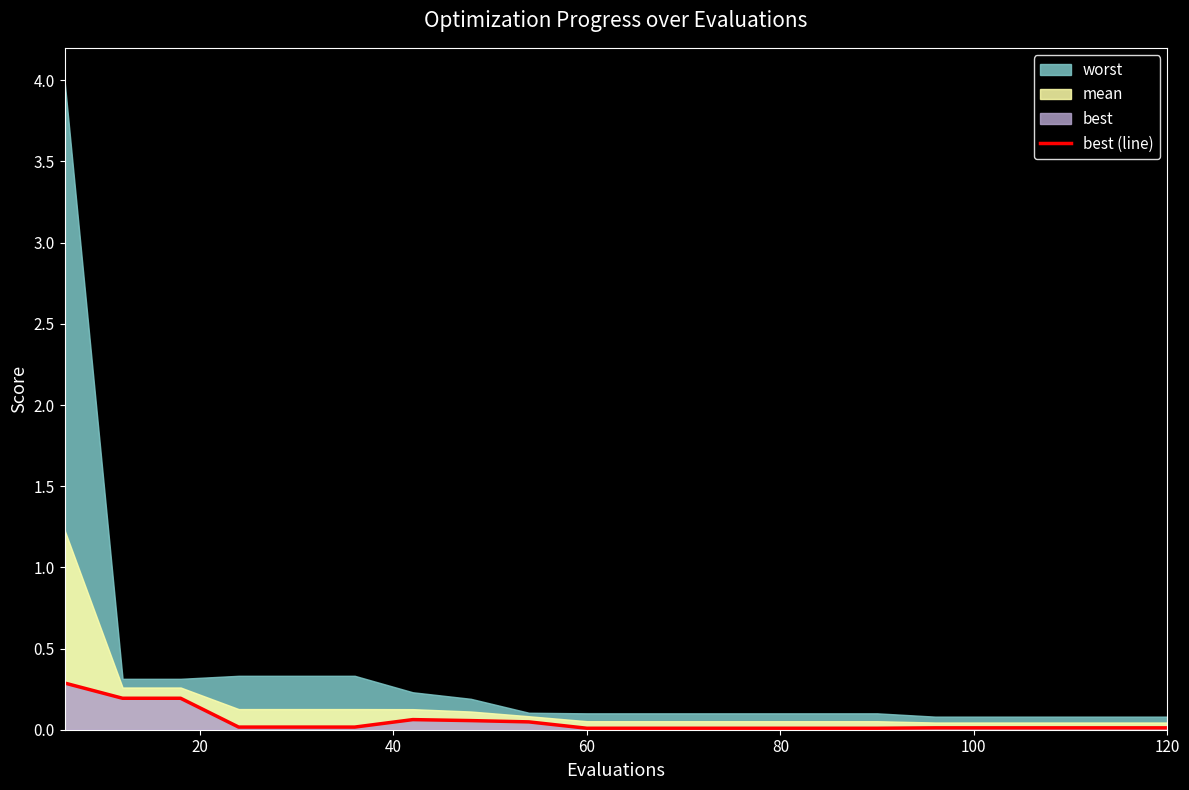

What is the difference between the maximum and second lowest values?

0.3